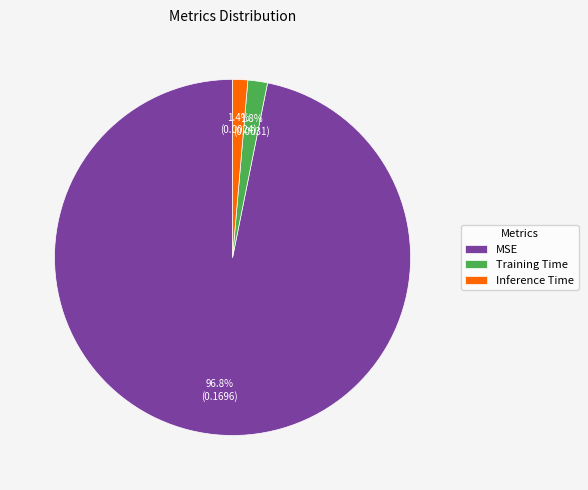

How many slices are in this pie chart?

3